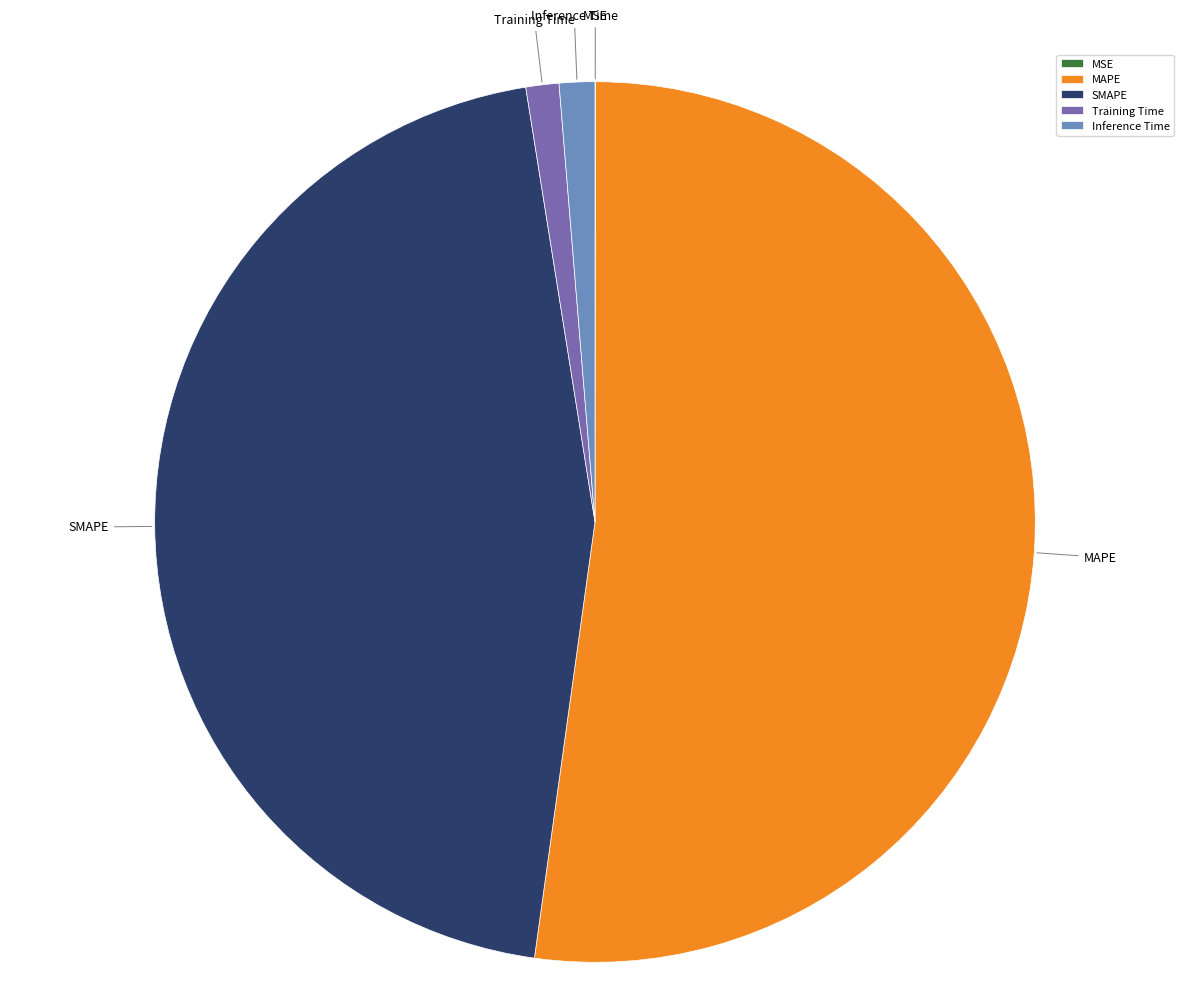

Which has a higher value, SMAPE or MAPE?

MAPE